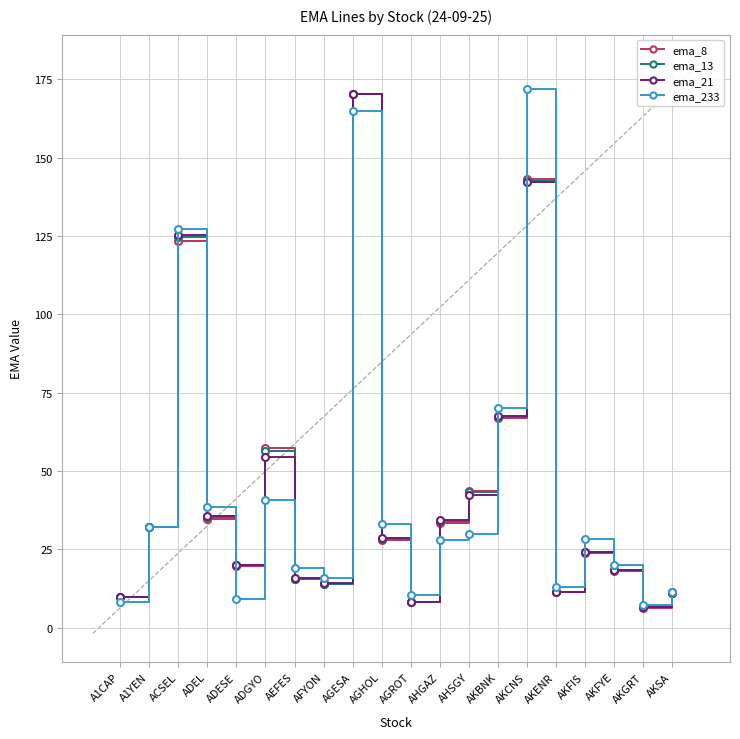

True or false: ema_13 has more than 1 points higher than both neighbors.

True